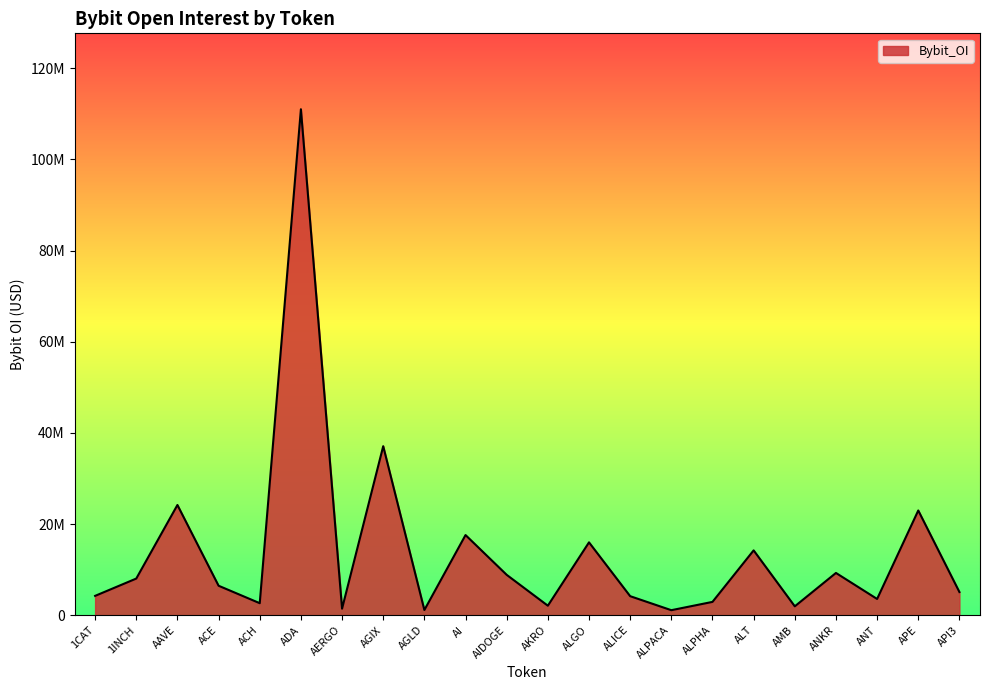

What is the maximum value shown in the chart?

111015243